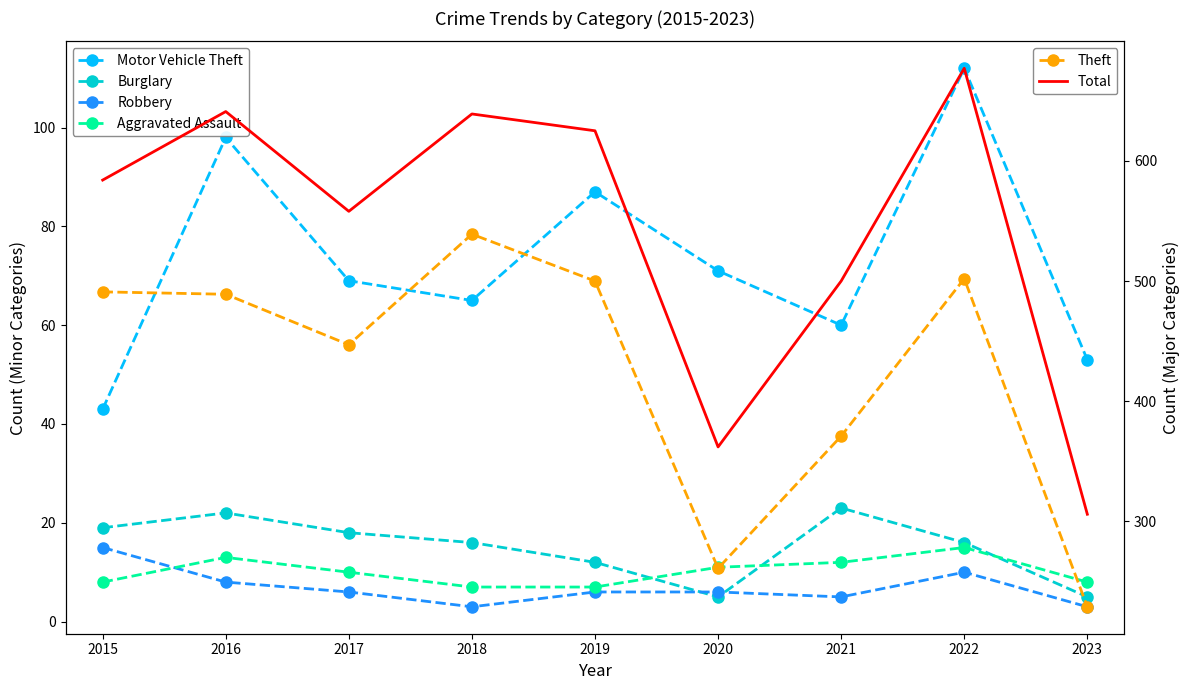

What is the difference between the maximum and minimum values in the Theft series?

310